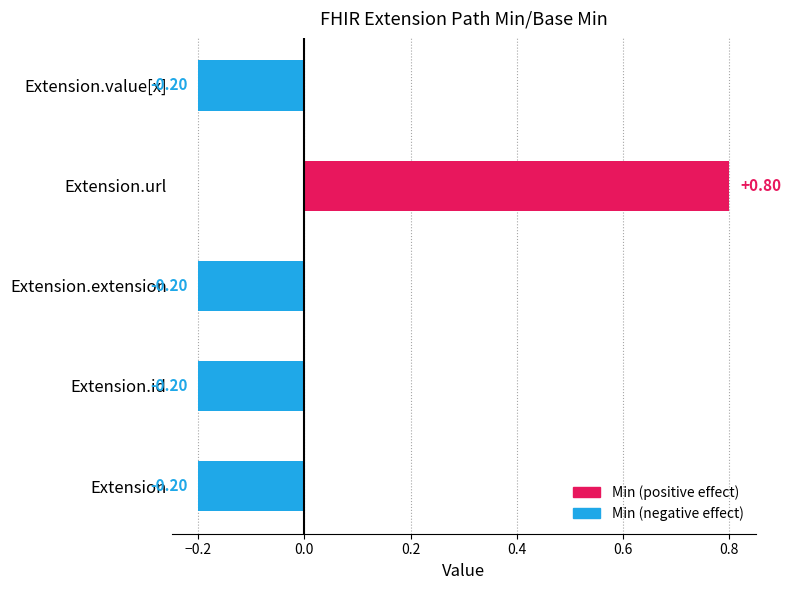

How many negative values are there?

4